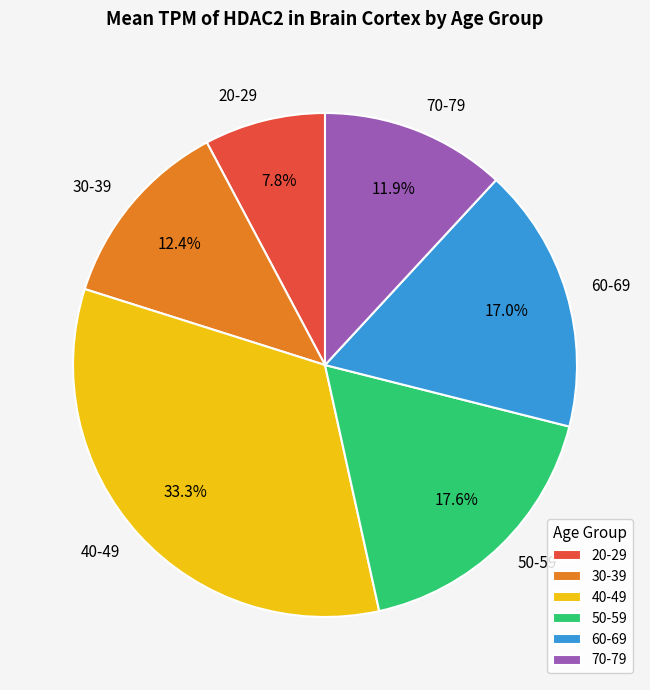

Approximately how many times larger is the value at 20-29 compared to 50-59?

0.4